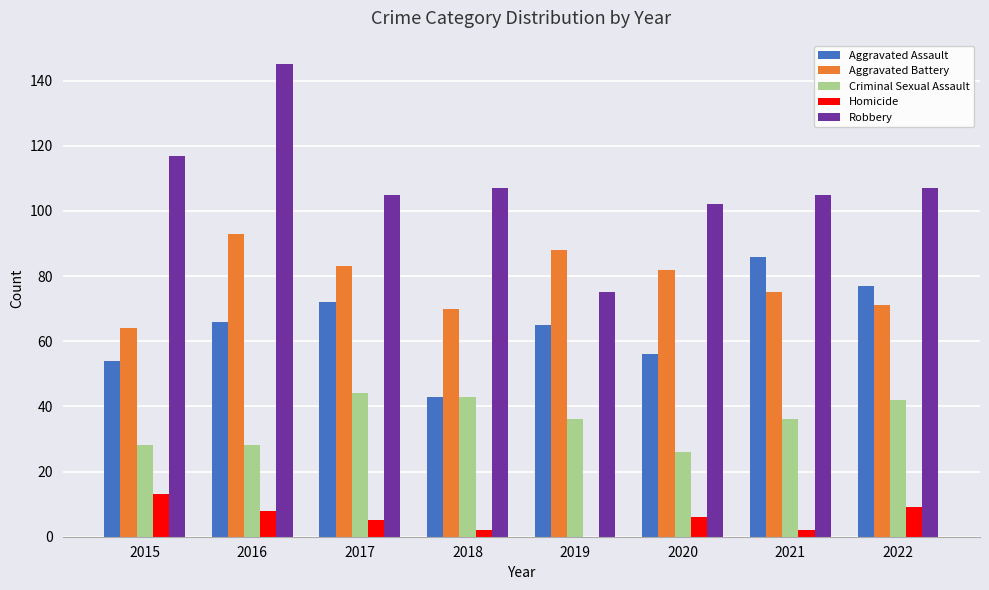

What is the highest value of the Homicide series?

13